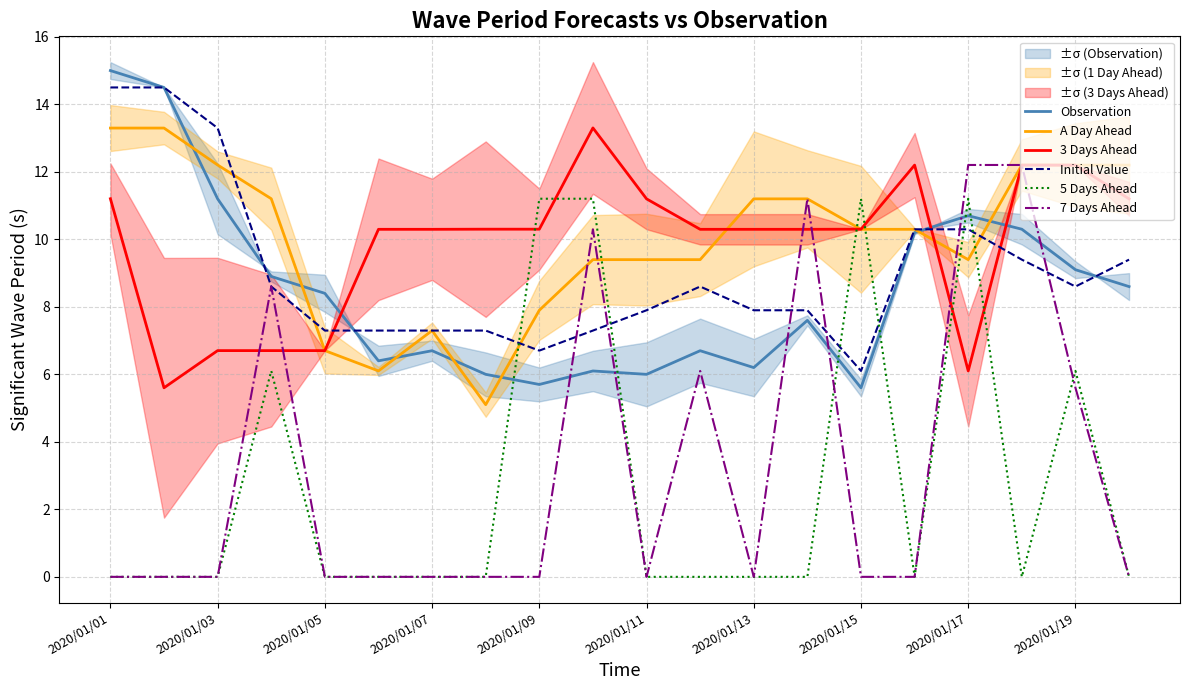

At 2020/01/01, list the series in order from smallest to largest.

5 Days Ahead, 7 Days Ahead, 3 Days Ahead, A Day Ahead, Initial Value, Observation